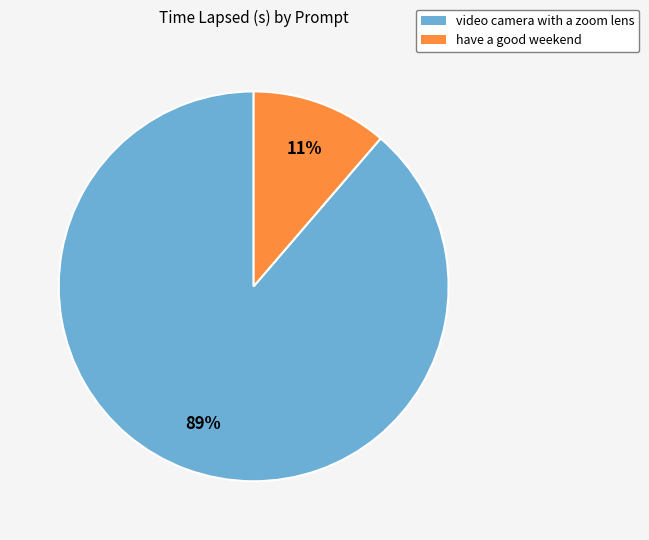

Does any single category account for the majority?

Yes